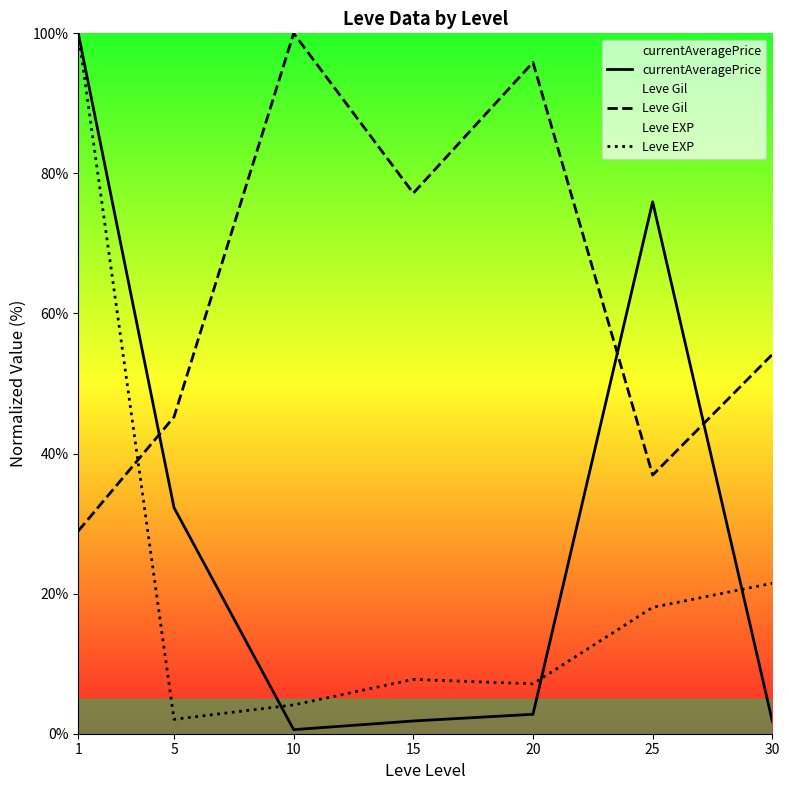

What is the difference between the maximum and minimum values in the Leve EXP series?

97.9